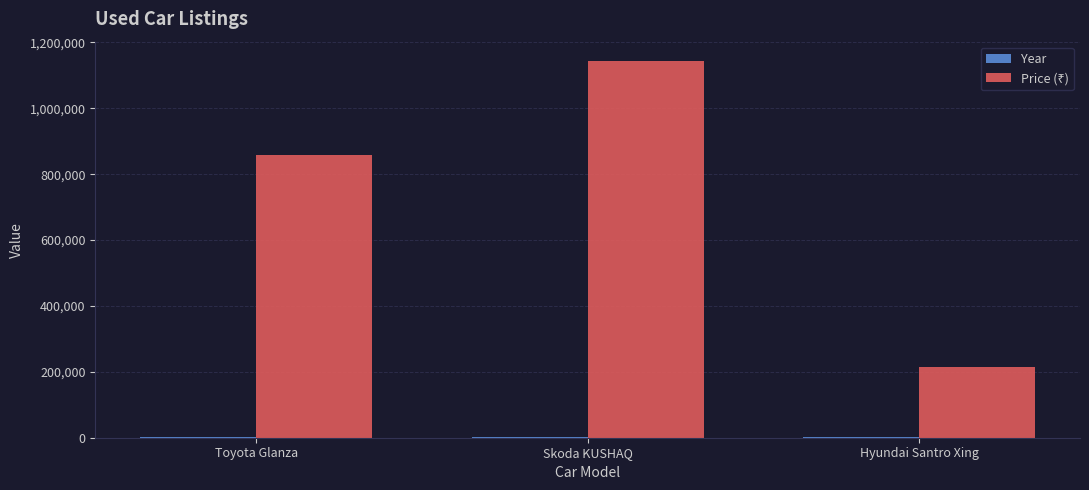

What is the maximum value shown in the chart?

1145000